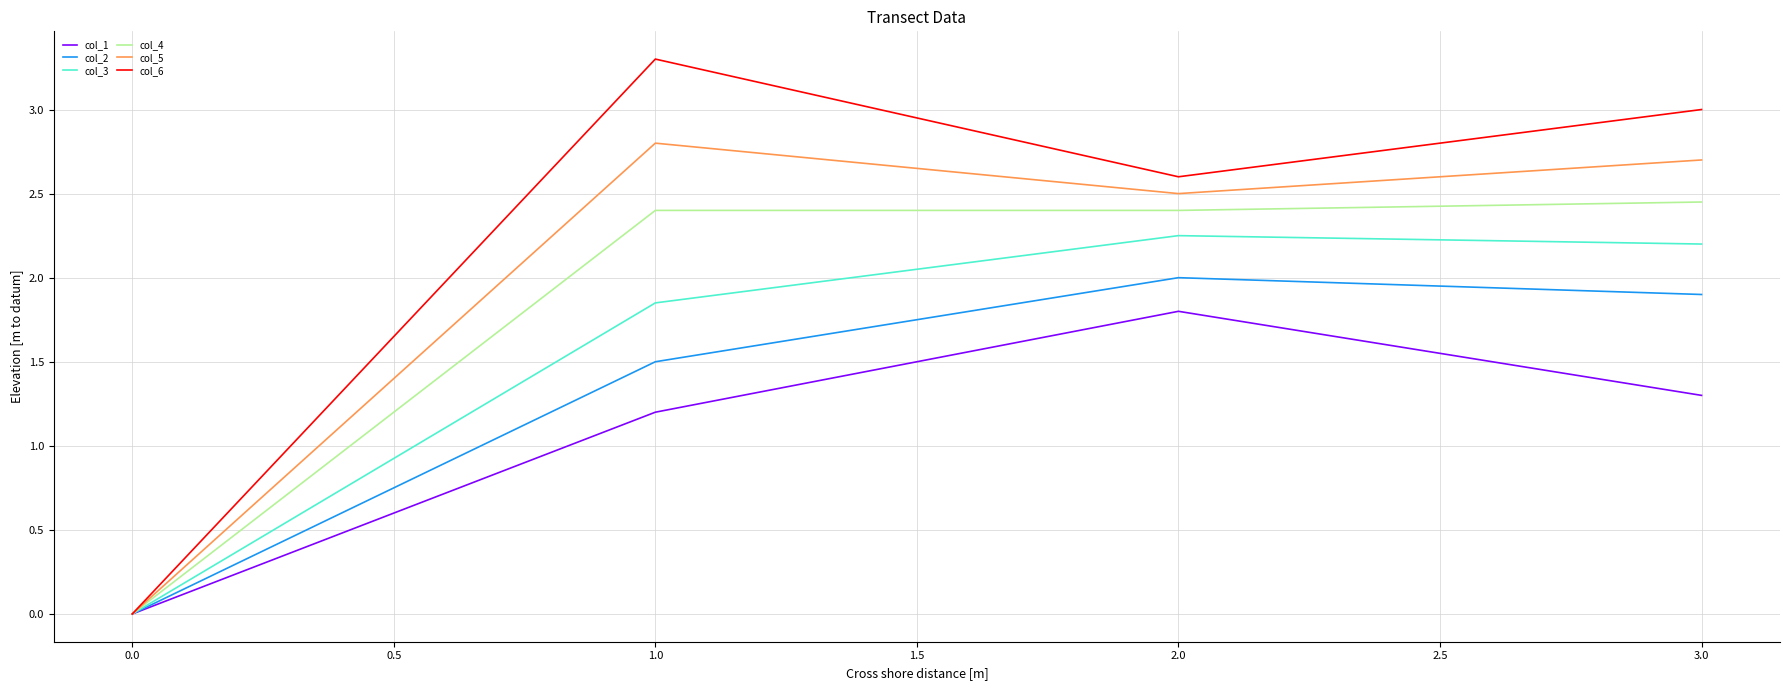

How many values in col_6 are above zero?

3